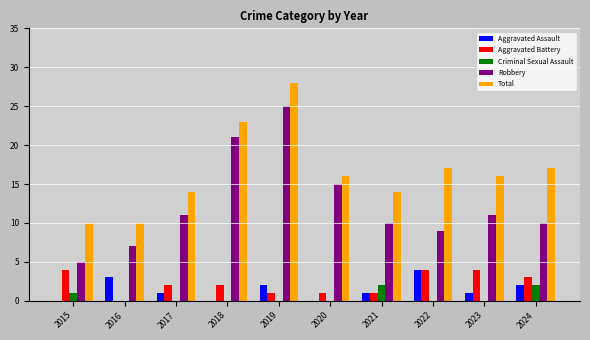

True or false: Aggravated Assault has a value of 3 at 2016.

True